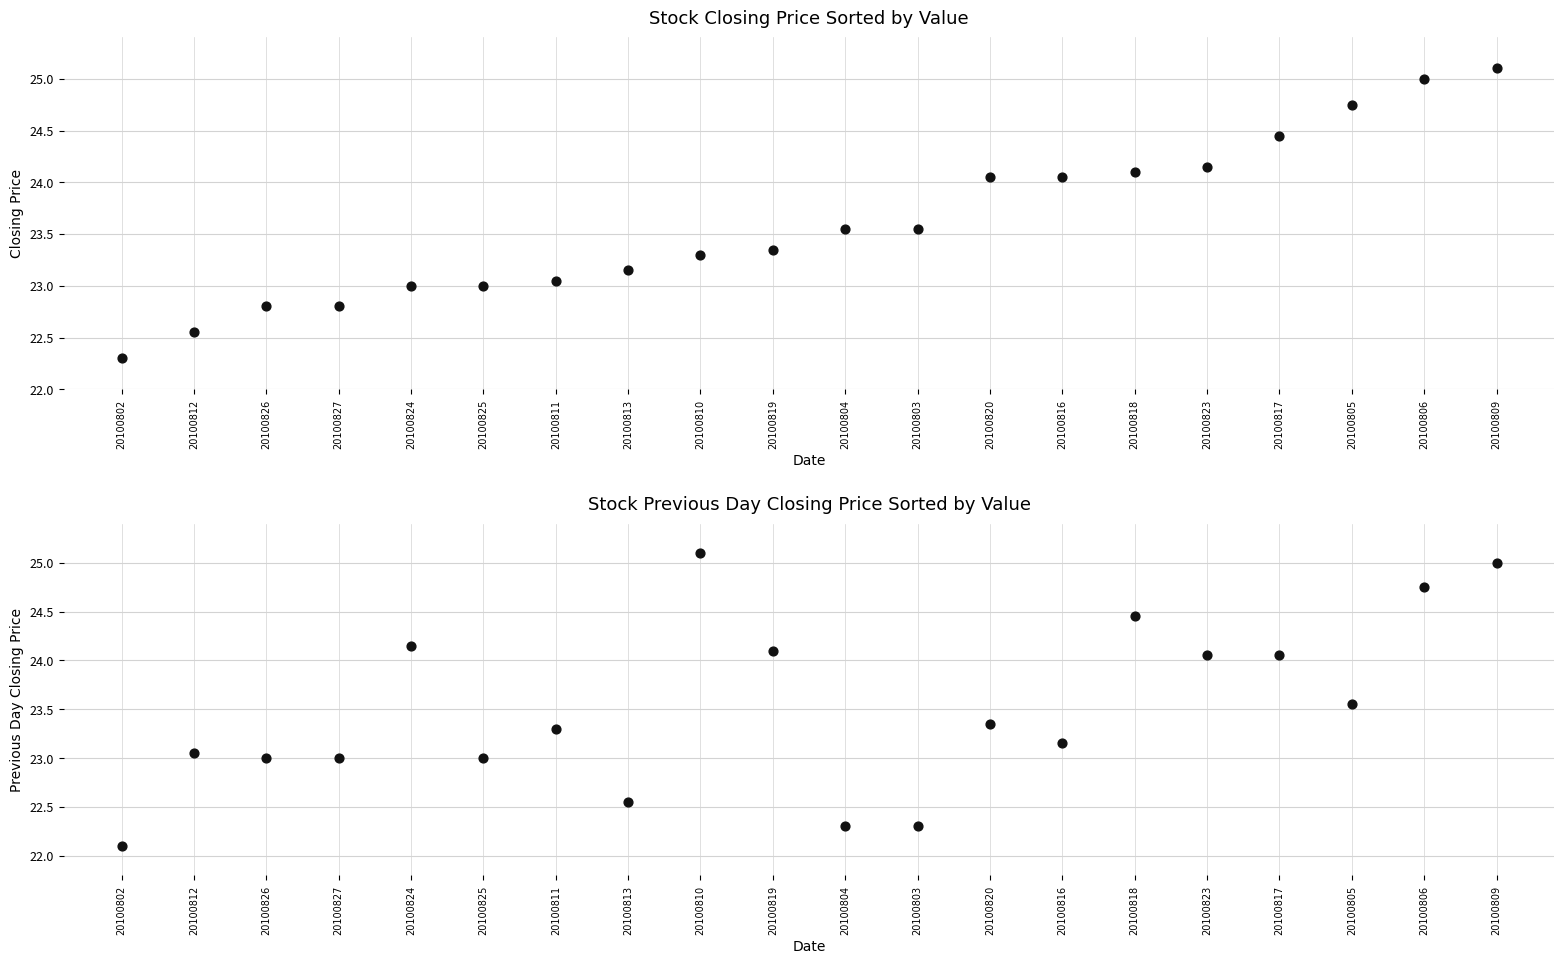

At which category is the sum across all series the highest?

20100809